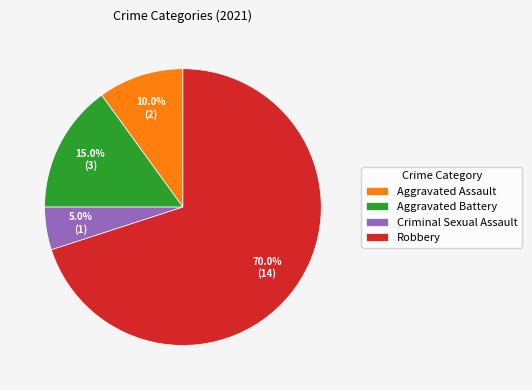

To the nearest percent, what is the difference between the largest and smallest slice percentages?

65%